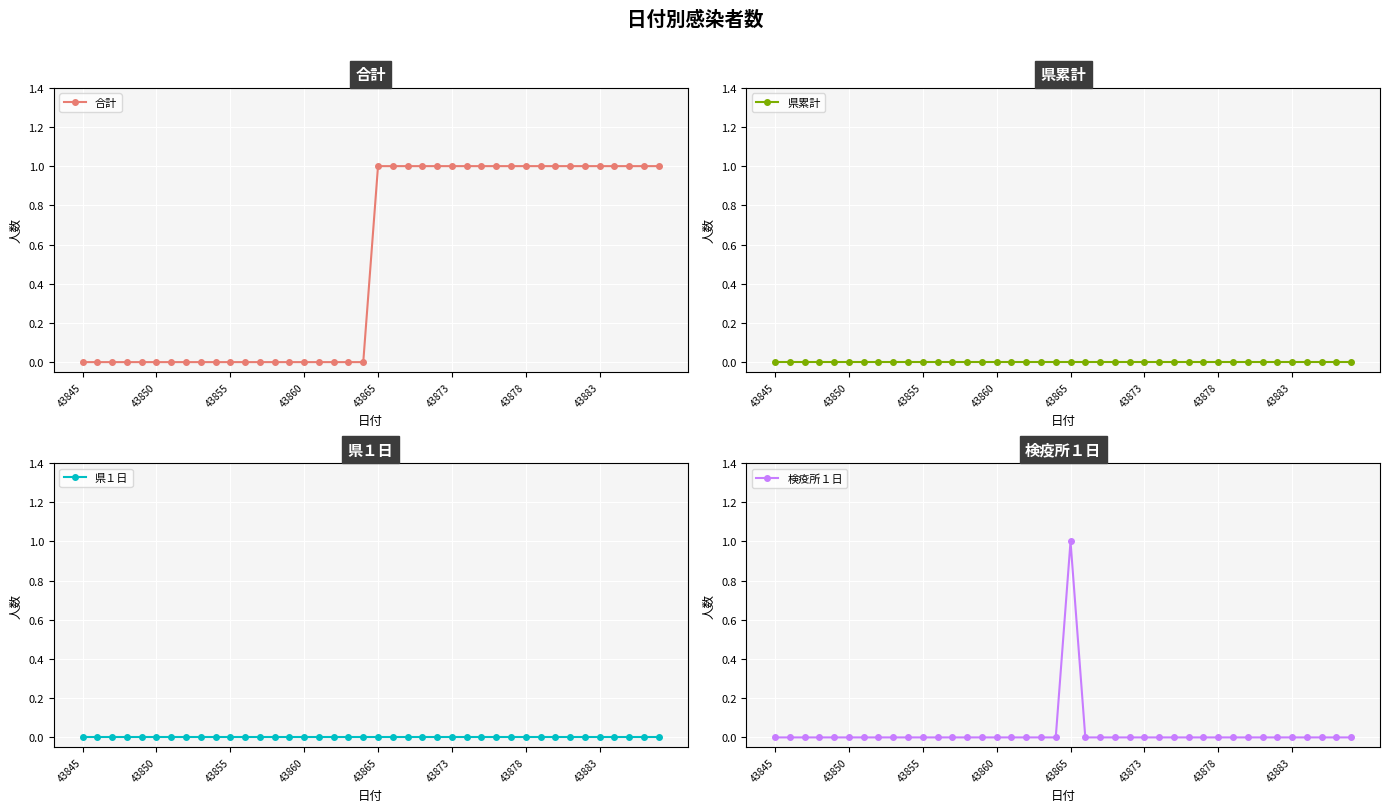

The 検疫所１日 series shows 1 at 19. True or false?

False